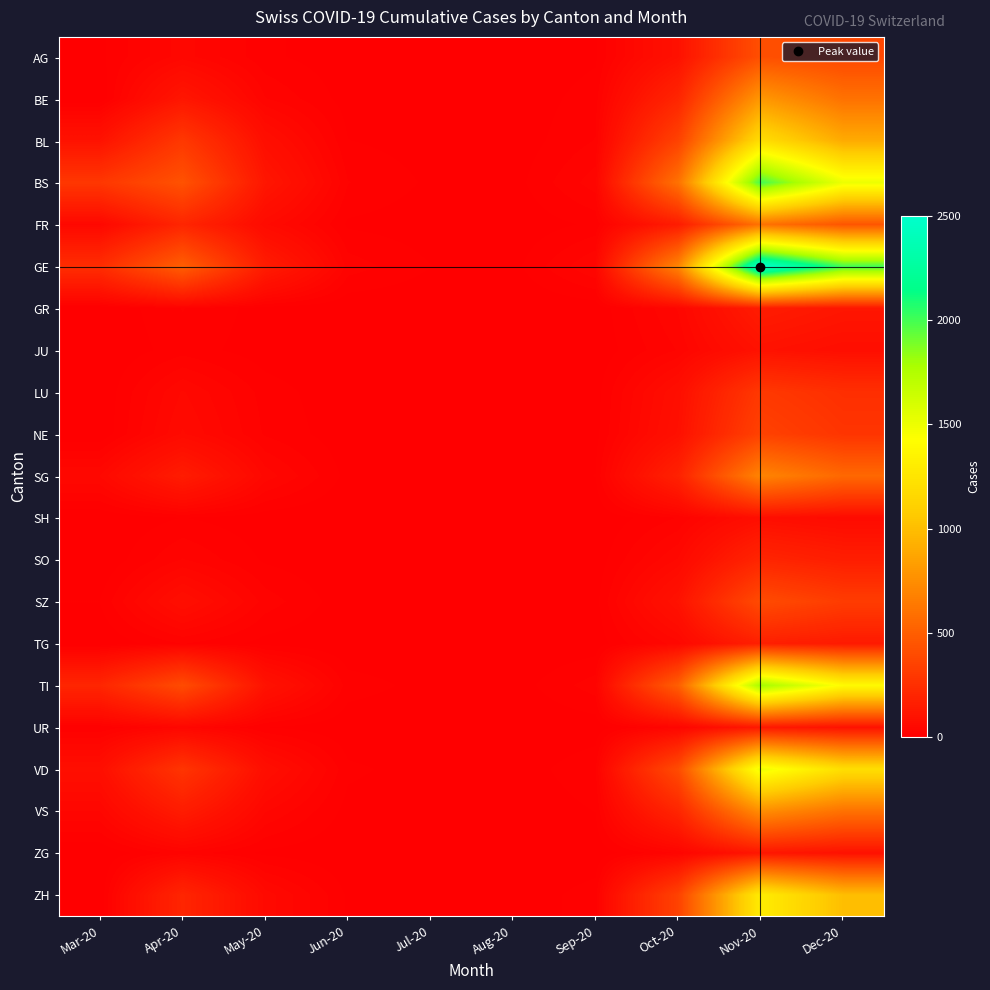

Reading right to left, extract all data points from this chart.

AG: Dec-20=380	Nov-20=420	Oct-20=95	Sep-20=8	Aug-20=1	Jul-20=2	Jun-20=3	May-20=12	Apr-20=44	Mar-20=7
BE: Dec-20=600	Nov-20=800	Oct-20=200	Sep-20=15	Aug-20=2	Jul-20=3	Jun-20=5	May-20=30	Apr-20=120	Mar-20=0
BL: Dec-20=900	Nov-20=1200	Oct-20=350	Sep-20=20	Aug-20=3	Jul-20=5	Jun-20=10	May-20=80	Apr-20=298	Mar-20=100
BS: Dec-20=1500	Nov-20=2000	Oct-20=600	Sep-20=35	Aug-20=5	Jul-20=8	Jun-20=20	May-20=120	Apr-20=434	Mar-20=292
FR: Dec-20=450	Nov-20=600	Oct-20=150	Sep-20=12	Aug-20=2	Jul-20=4	Jun-20=8	May-20=60	Apr-20=200	Mar-20=46
GE: Dec-20=2000	Nov-20=2500	Oct-20=700	Sep-20=40	Aug-20=6	Jul-20=10	Jun-20=25	May-20=150	Apr-20=500	Mar-20=241
GR: Dec-20=120	Nov-20=150	Oct-20=40	Sep-20=3	Aug-20=0	Jul-20=1	Jun-20=1	May-20=5	Apr-20=20	Mar-20=0
JU: Dec-20=80	Nov-20=100	Oct-20=30	Sep-20=2	Aug-20=0	Jul-20=0	Jun-20=1	May-20=4	Apr-20=15	Mar-20=0
LU: Dec-20=250	Nov-20=300	Oct-20=80	Sep-20=5	Aug-20=1	Jul-20=1	Jun-20=2	May-20=15	Apr-20=50	Mar-20=0
NE: Dec-20=280	Nov-20=350	Oct-20=90	Sep-20=6	Aug-20=1	Jul-20=1	Jun-20=3	May-20=18	Apr-20=60	Mar-20=0
SG: Dec-20=550	Nov-20=700	Oct-20=180	Sep-20=10	Aug-20=2	Jul-20=3	Jun-20=6	May-20=45	Apr-20=150	Mar-20=49
SH: Dec-20=60	Nov-20=80	Oct-20=20	Sep-20=1	Aug-20=0	Jul-20=0	Jun-20=0	May-20=3	Apr-20=10	Mar-20=0
SO: Dec-20=160	Nov-20=200	Oct-20=50	Sep-20=3	Aug-20=0	Jul-20=1	Jun-20=1	May-20=8	Apr-20=30	Mar-20=0
SZ: Dec-20=320	Nov-20=400	Oct-20=100	Sep-20=6	Aug-20=1	Jul-20=2	Jun-20=3	May-20=25	Apr-20=80	Mar-20=10
TG: Dec-20=140	Nov-20=170	Oct-20=45	Sep-20=3	Aug-20=0	Jul-20=1	Jun-20=1	May-20=6	Apr-20=20	Mar-20=0
TI: Dec-20=1400	Nov-20=1800	Oct-20=500	Sep-20=25	Aug-20=4	Jul-20=6	Jun-20=15	May-20=100	Apr-20=400	Mar-20=202
UR: Dec-20=100	Nov-20=130	Oct-20=35	Sep-20=3	Aug-20=0	Jul-20=1	Jun-20=2	May-20=10	Apr-20=40	Mar-20=11
VD: Dec-20=1200	Nov-20=1500	Oct-20=400	Sep-20=18	Aug-20=3	Jul-20=5	Jun-20=12	May-20=80	Apr-20=280	Mar-20=81
VS: Dec-20=600	Nov-20=750	Oct-20=200	Sep-20=10	Aug-20=1	Jul-20=3	Jun-20=6	May-20=40	Apr-20=150	Mar-20=39
ZG: Dec-20=95	Nov-20=120	Oct-20=30	Sep-20=2	Aug-20=0	Jul-20=1	Jun-20=1	May-20=7	Apr-20=25	Mar-20=0
ZH: Dec-20=1000	Nov-20=1300	Oct-20=350	Sep-20=15	Aug-20=2	Jul-20=4	Jun-20=8	May-20=55	Apr-20=200	Mar-20=0